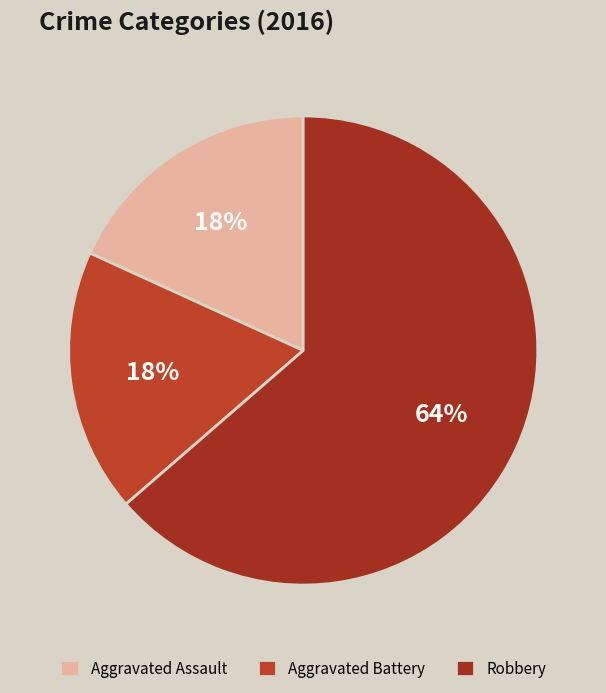

Rank the categories by value from highest to lowest.

Robbery, Aggravated Assault, Aggravated Battery